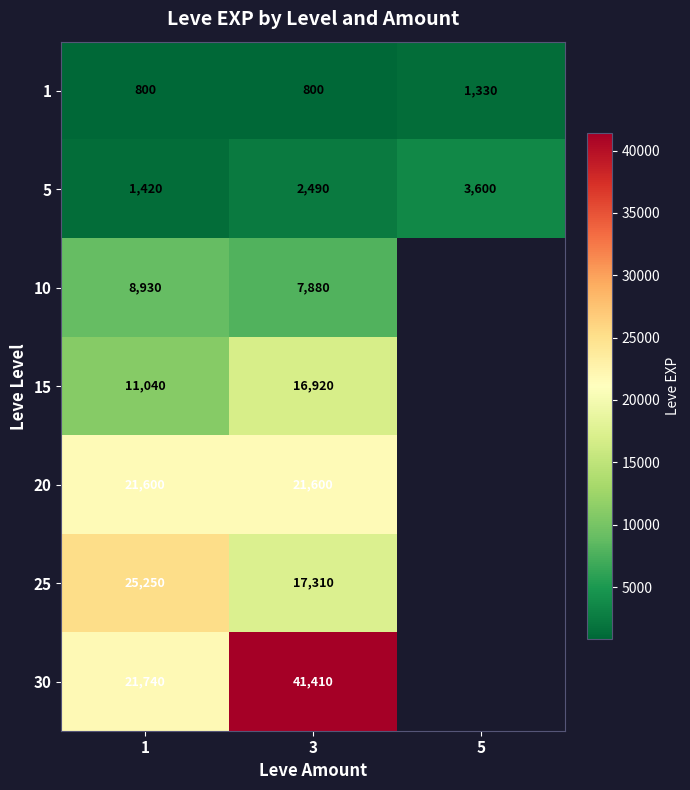

True or false: 5 has a value of 6434.6 at 5.

False